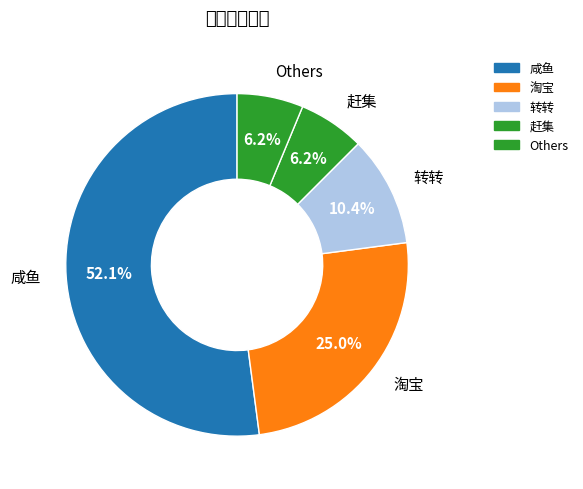

Count the number of slices in the pie.

5